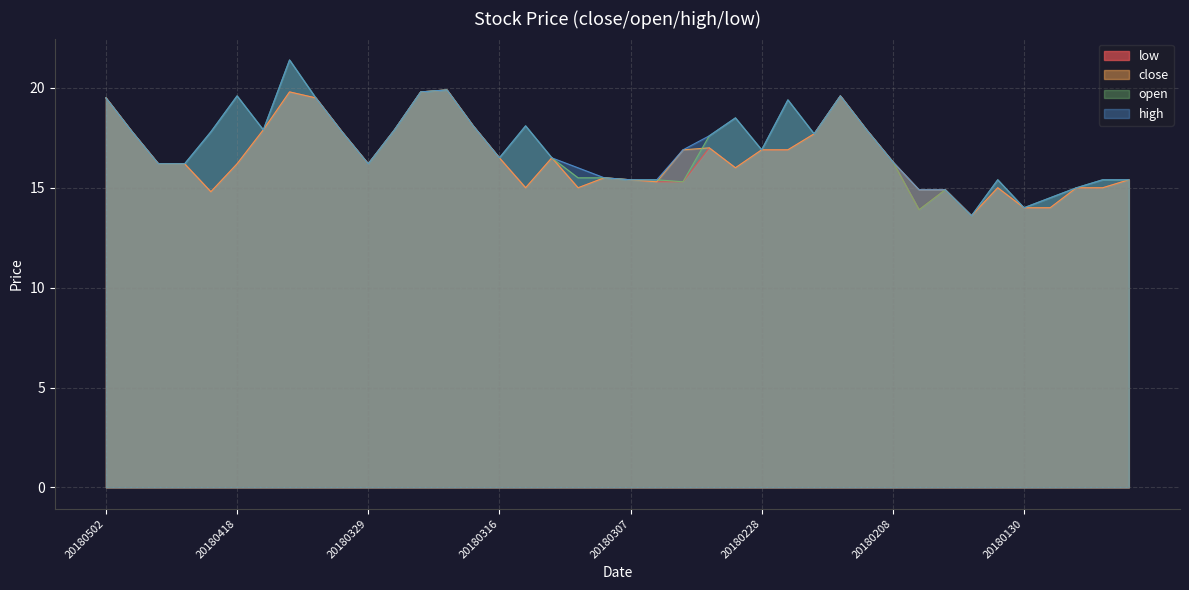

Which series has the largest range (max minus min)?

open